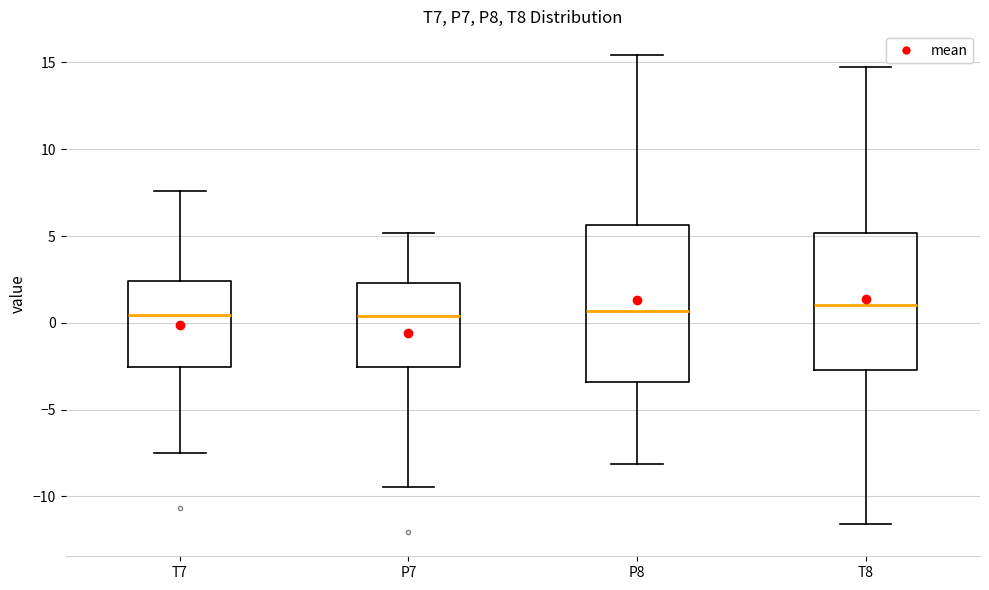

Reading left to right, transcribe this box plot: for each box, give where its median line is, the range the box spans, and where its two whiskers end, as read against the y-axis. The values are not printed on the chart, so give them approximately, as read against the axis.

T7: median 0.5, box -2.5 to 2.5, whiskers -7.5 to 7.5
P7: median 0.5, box -2.5 to 2.5, whiskers -9.5 to 5.0
P8: median 0.5, box -3.5 to 5.5, whiskers -8.0 to 15.5
T8: median 1.0, box -2.5 to 5.0, whiskers -11.5 to 14.5